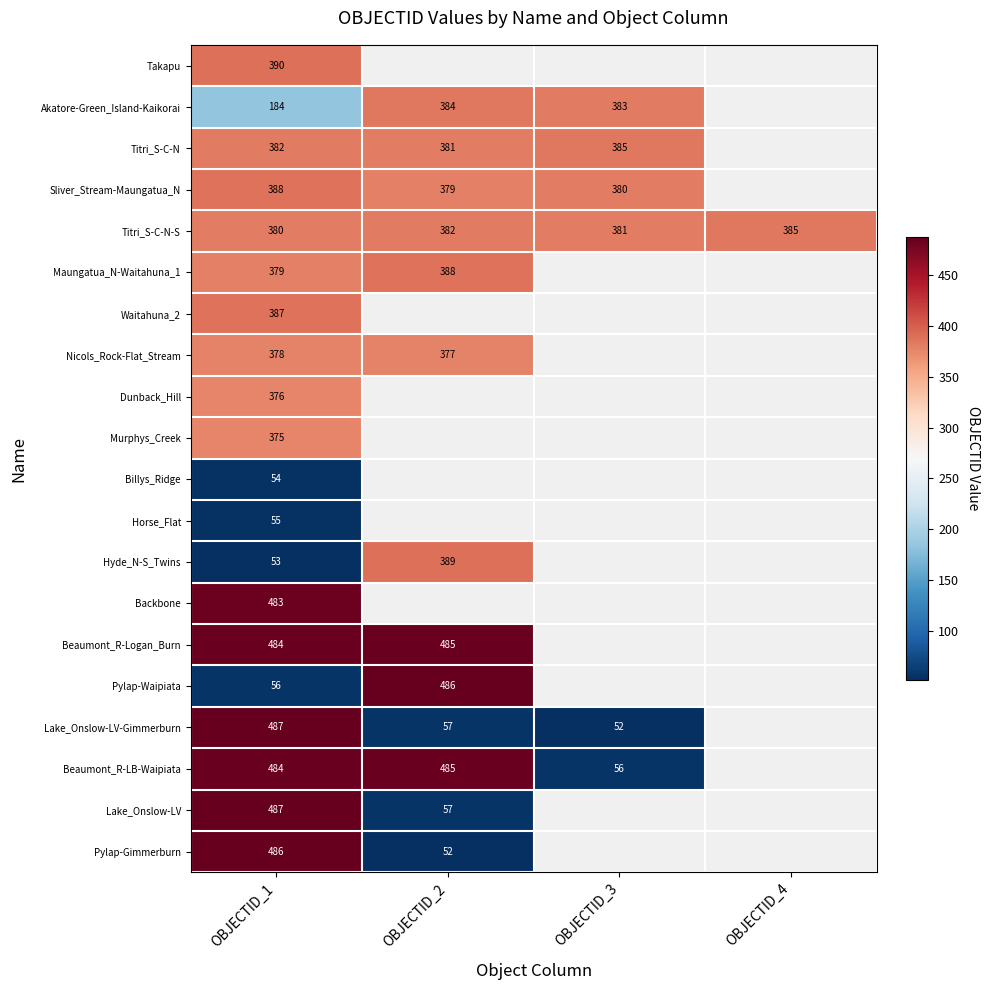

Which has a higher value, OBJECTID_3 or OBJECTID_4?

OBJECTID_4